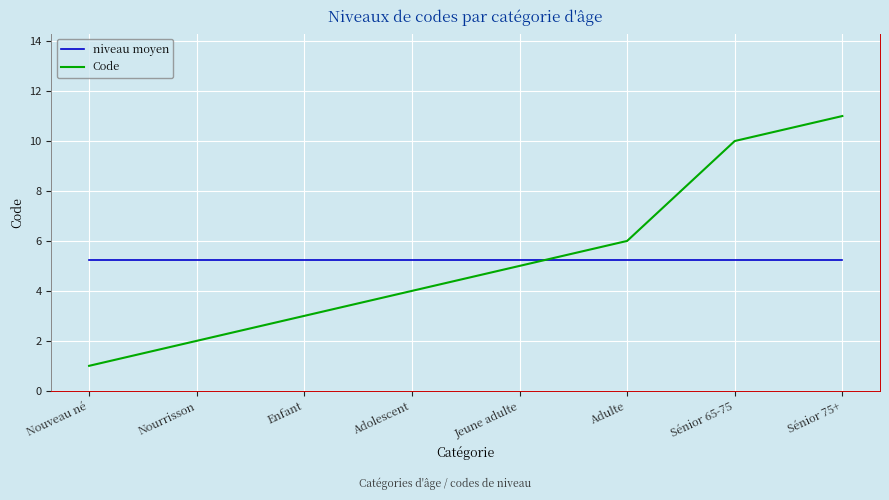

The value of niveau moyen at Jeune adulte is 5.2. True or false?

True